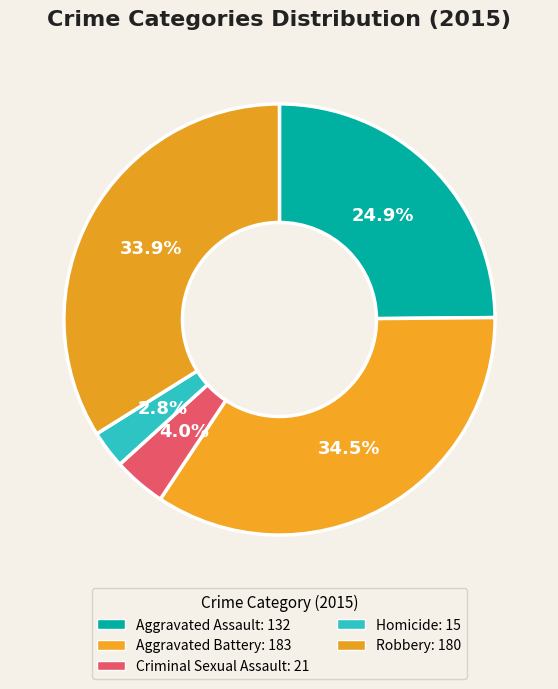

Which slice is the smallest?

Homicide